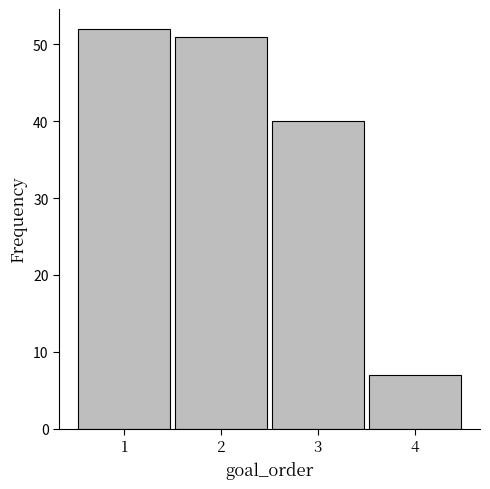

Reading left to right, extract all data points from this chart.

52	51	40	7